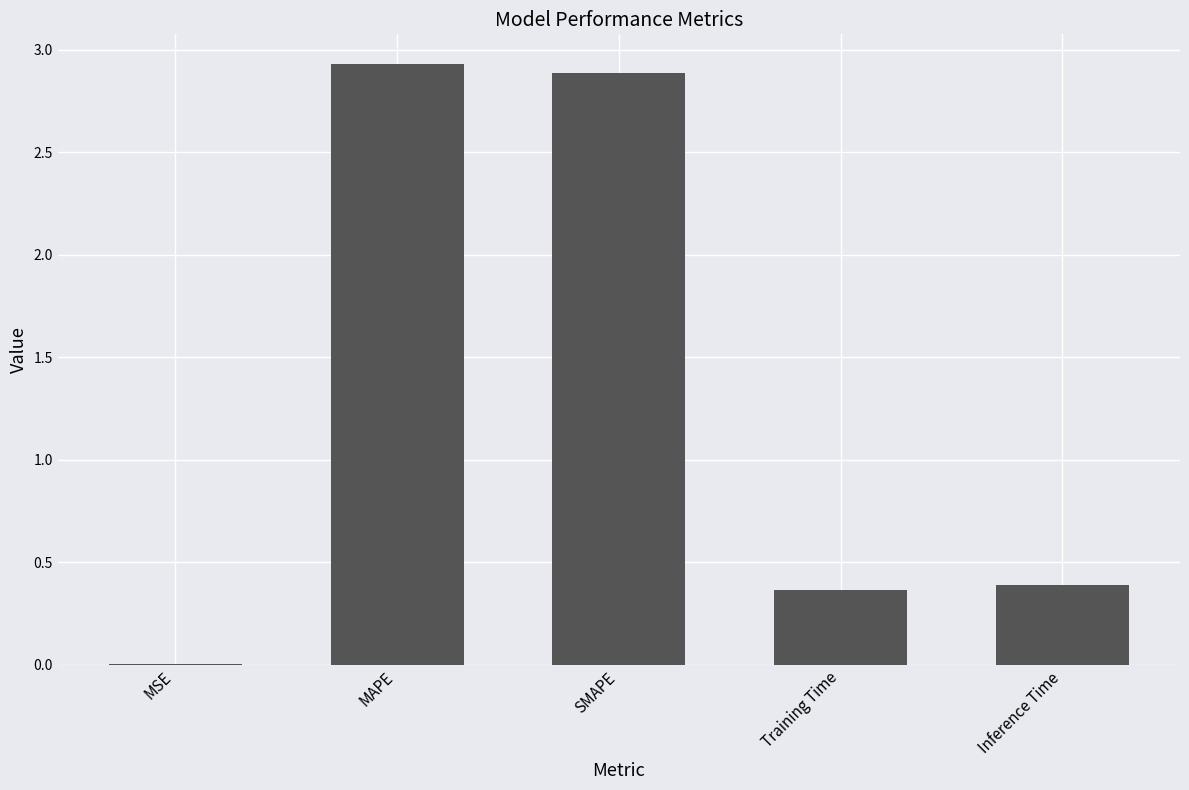

What is the sum of all values?

6.6